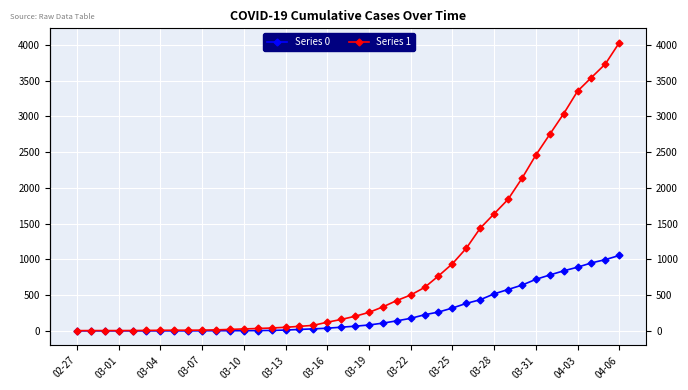

Count the number of data series in this chart.

2